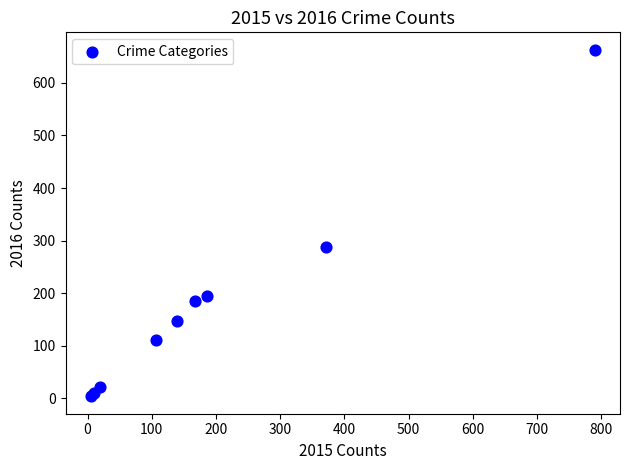

What Y value in the scatter plot is closest to 333?

288